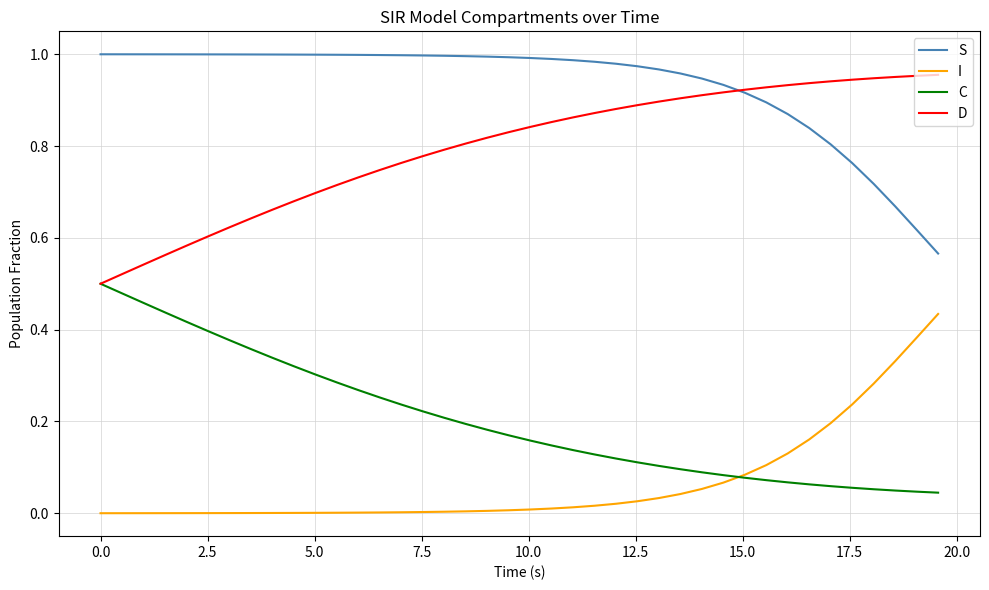

Count the number of categories in the chart.

40